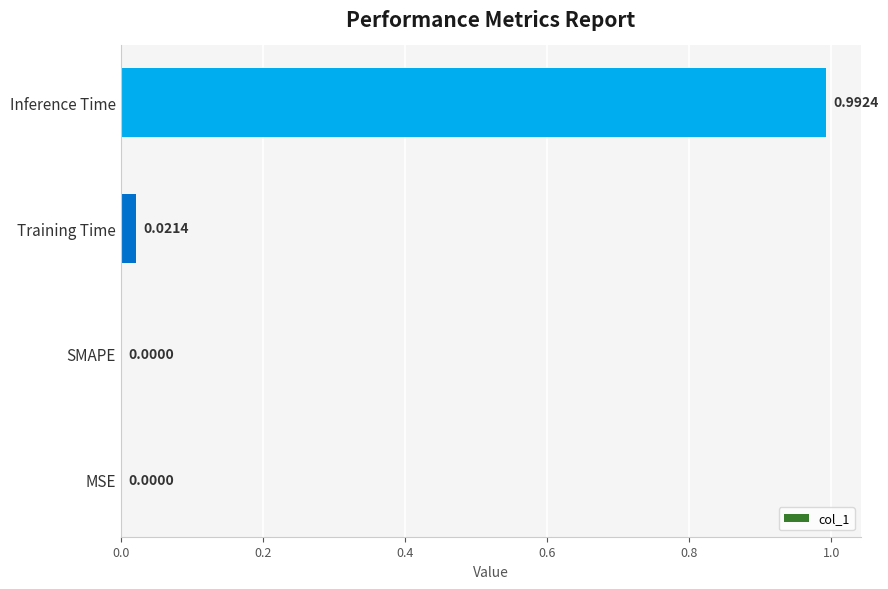

Between MSE and Training Time, which is larger?

Training Time